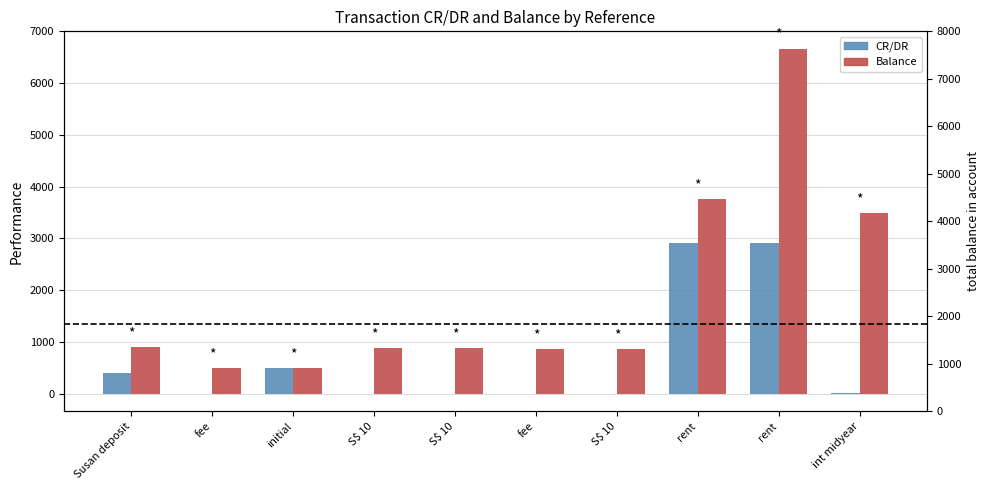

At which category is the sum across all series the highest?

rent